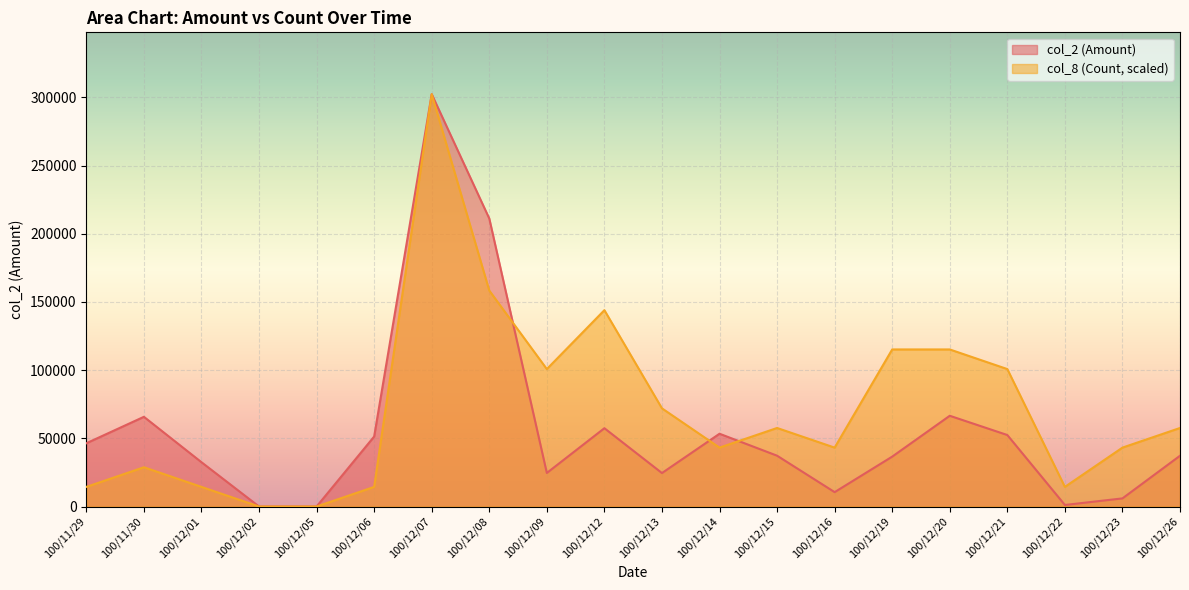

At how many categories does at least one series exceed 2521?

18